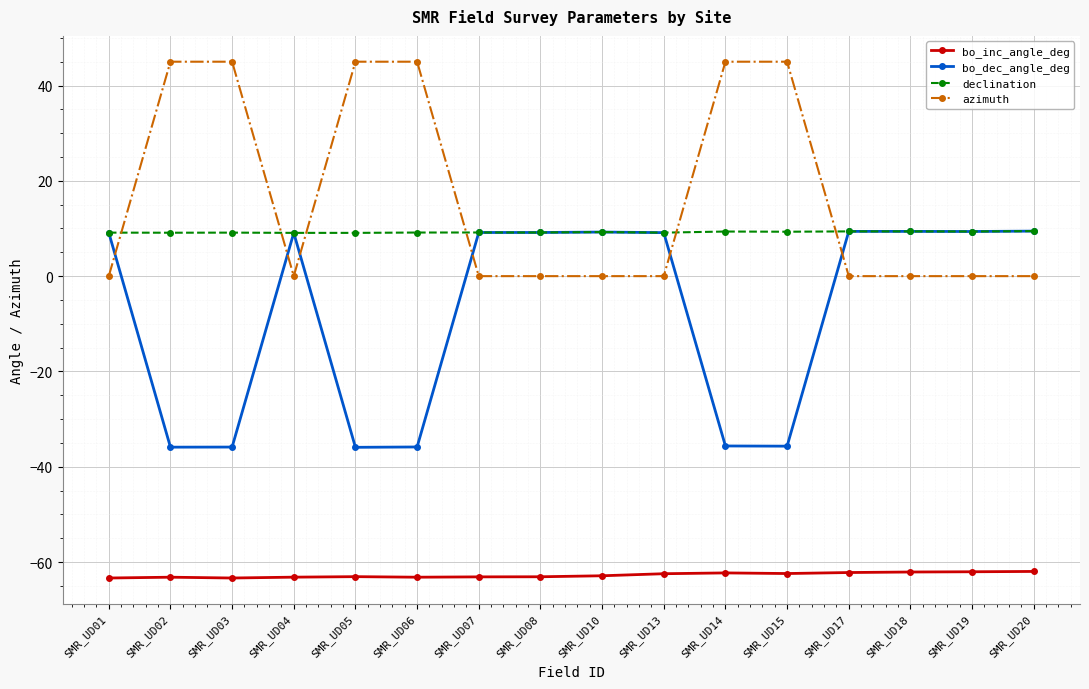

What is the difference between the bo_inc_angle_deg values at SMR_UD05 and SMR_UD02?

0.1